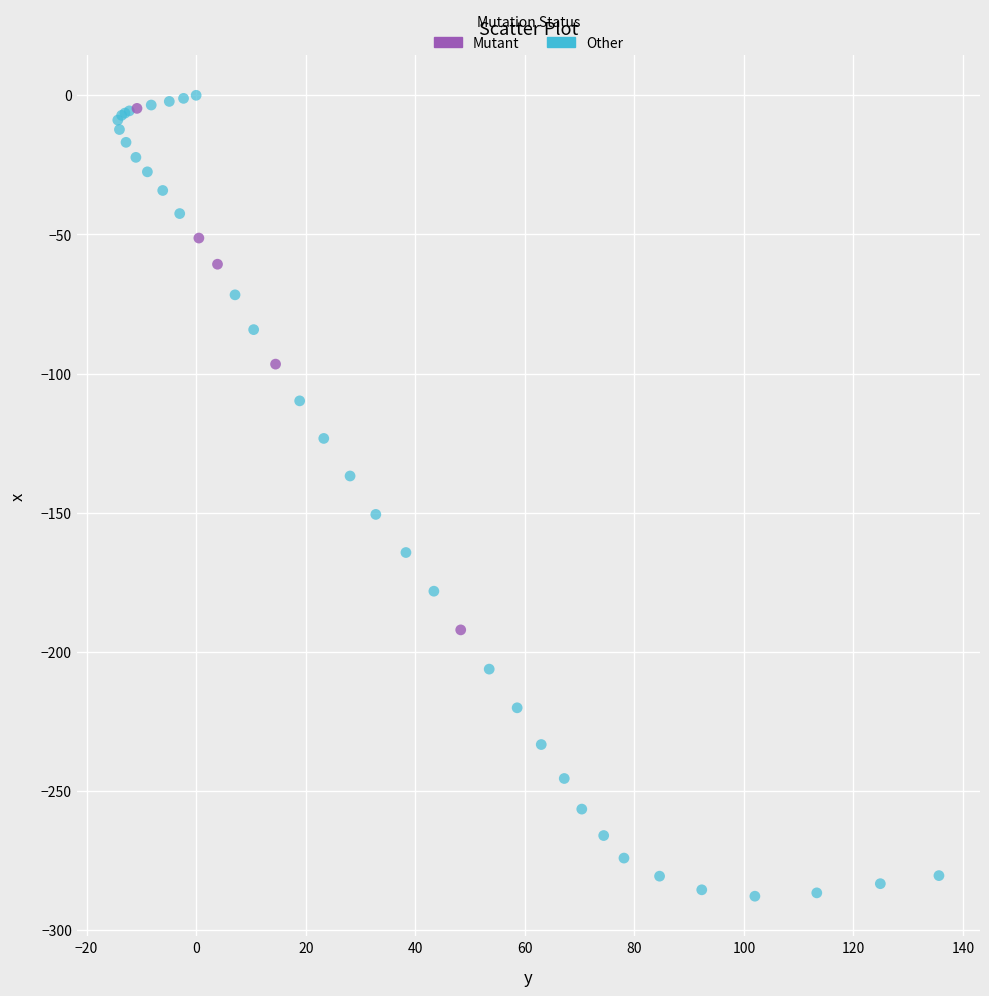

Which series contains the highest Y value?

Other